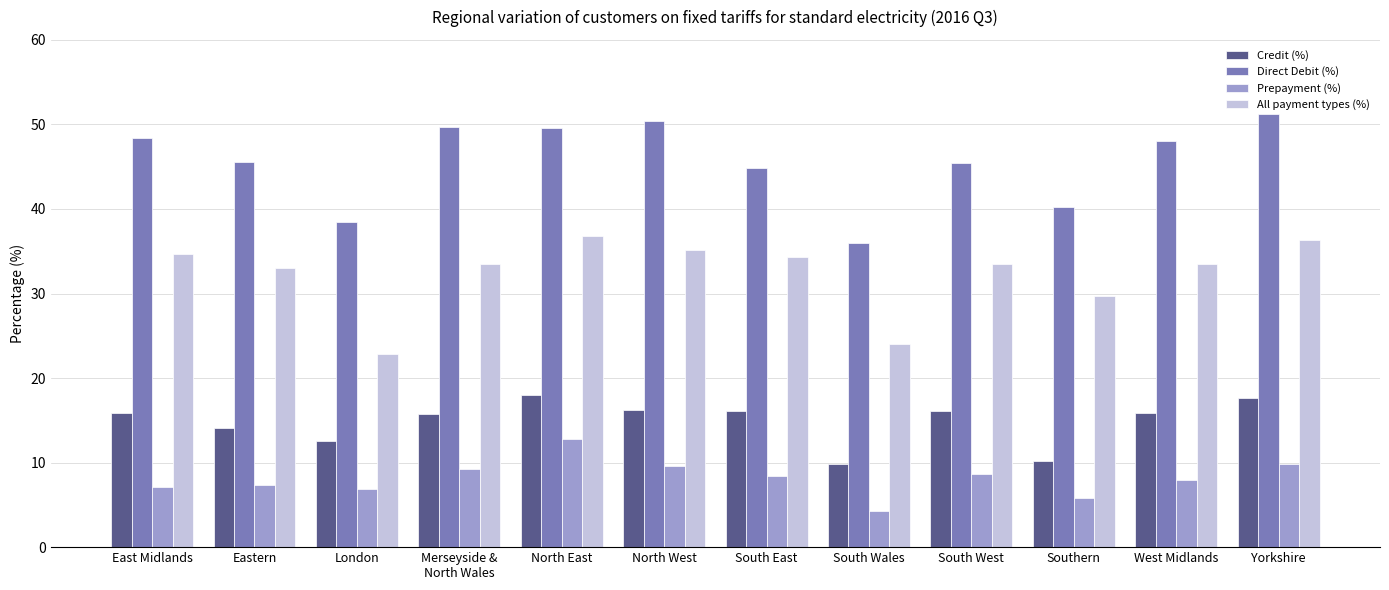

How many bars are there in each group?

4